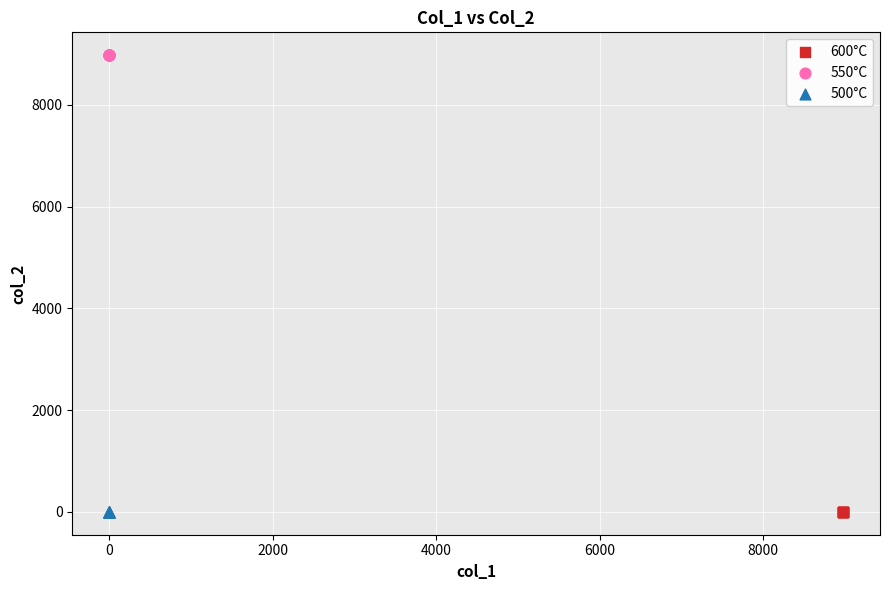

What are all the series names shown in the legend?

600°C, 550°C, 500°C